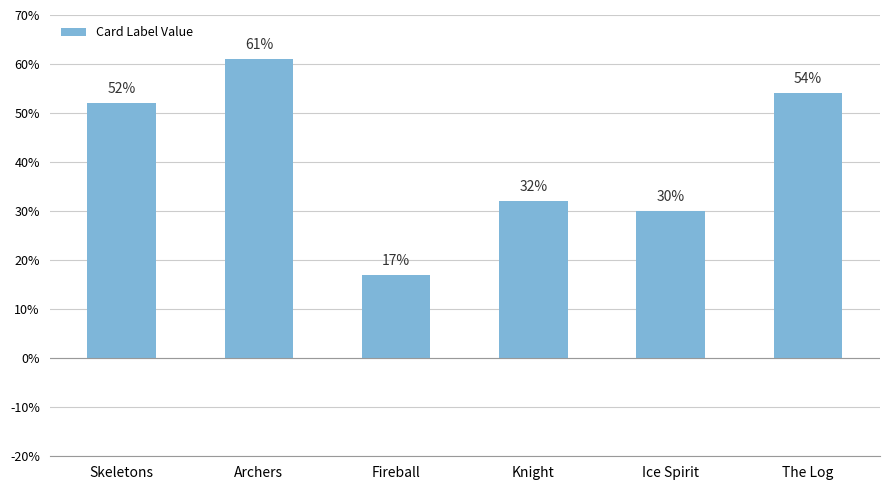

What is the greatest value displayed?

61